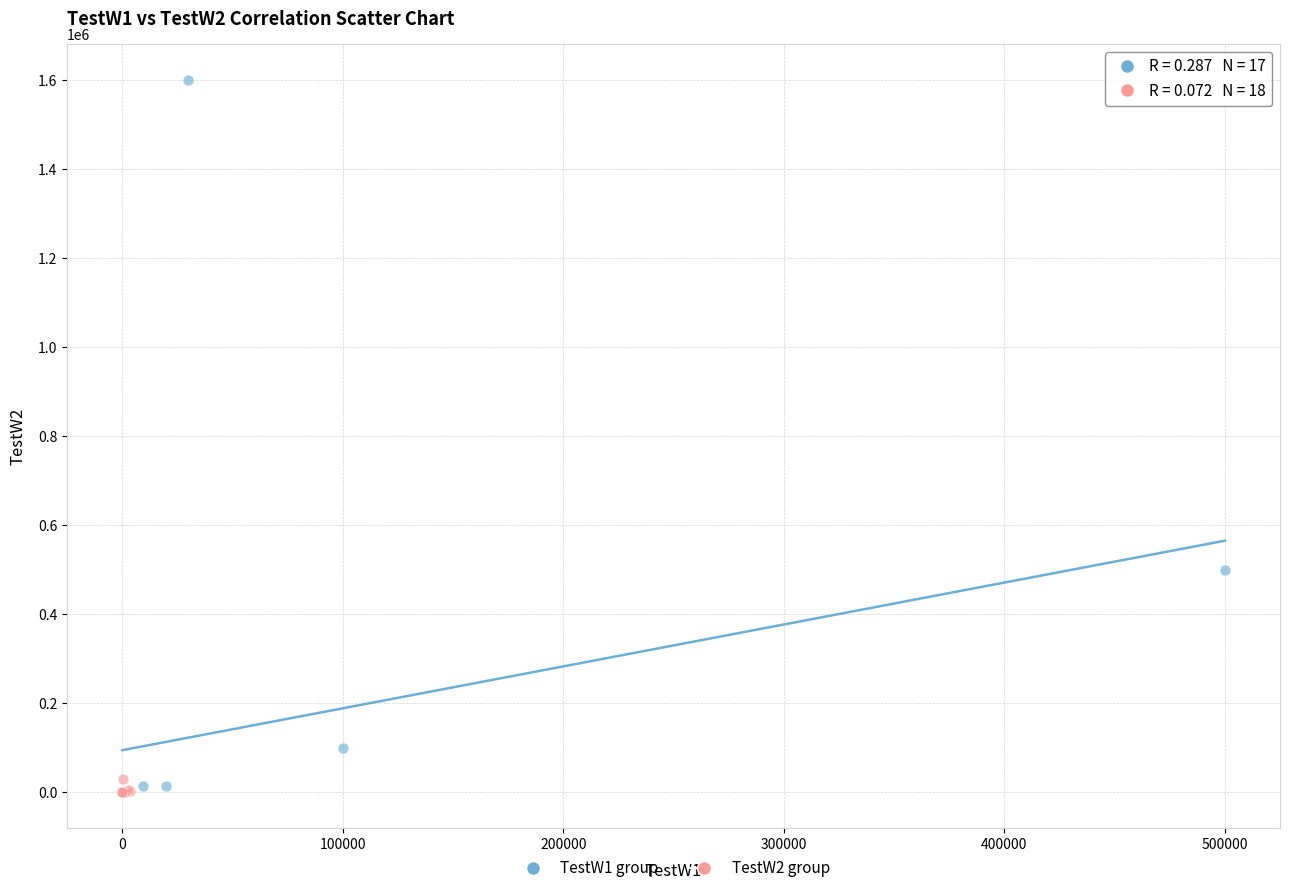

What are all the series names shown in the legend?

TestW1 group, TestW2 group